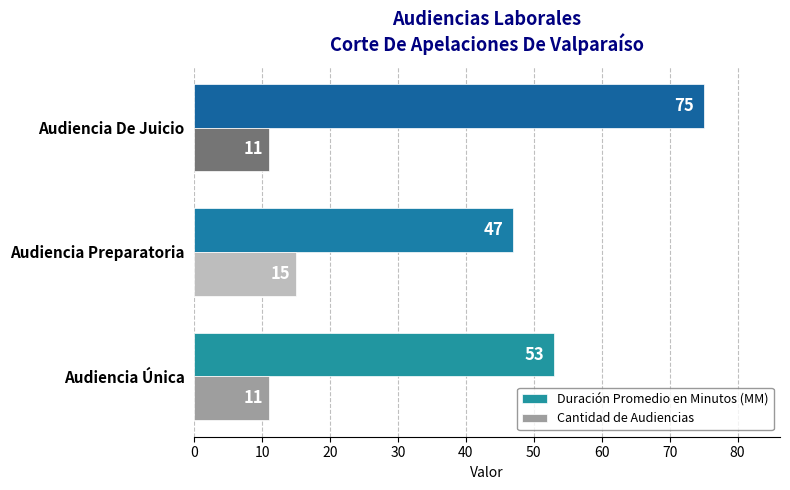

Which series has the widest spread of values?

Duración Promedio en Minutos (MM)